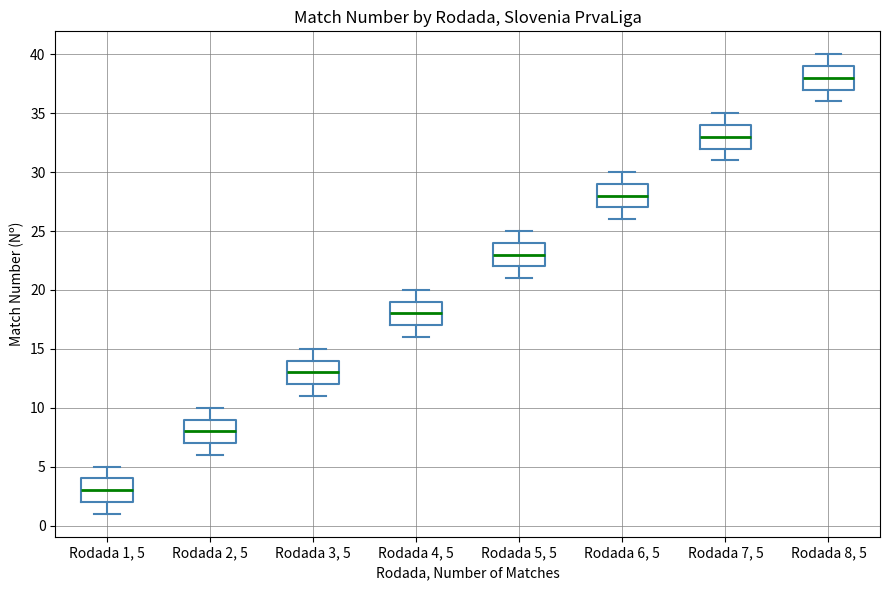

Reading left to right, transcribe this box plot: for each box, give where its median line is, the range the box spans, and where its two whiskers end, as read against the y-axis. The values are not printed on the chart, so give them approximately, as read against the axis.

Rodada 1, 5: median 3, box 2 to 4, whiskers 1 to 5
Rodada 2, 5: median 8, box 7 to 9, whiskers 6 to 10
Rodada 3, 5: median 13, box 12 to 14, whiskers 11 to 15
Rodada 4, 5: median 18, box 17 to 19, whiskers 16 to 20
Rodada 5, 5: median 23, box 22 to 24, whiskers 21 to 25
Rodada 6, 5: median 28, box 27 to 29, whiskers 26 to 30
Rodada 7, 5: median 33, box 32 to 34, whiskers 31 to 35
Rodada 8, 5: median 38, box 37 to 39, whiskers 36 to 40